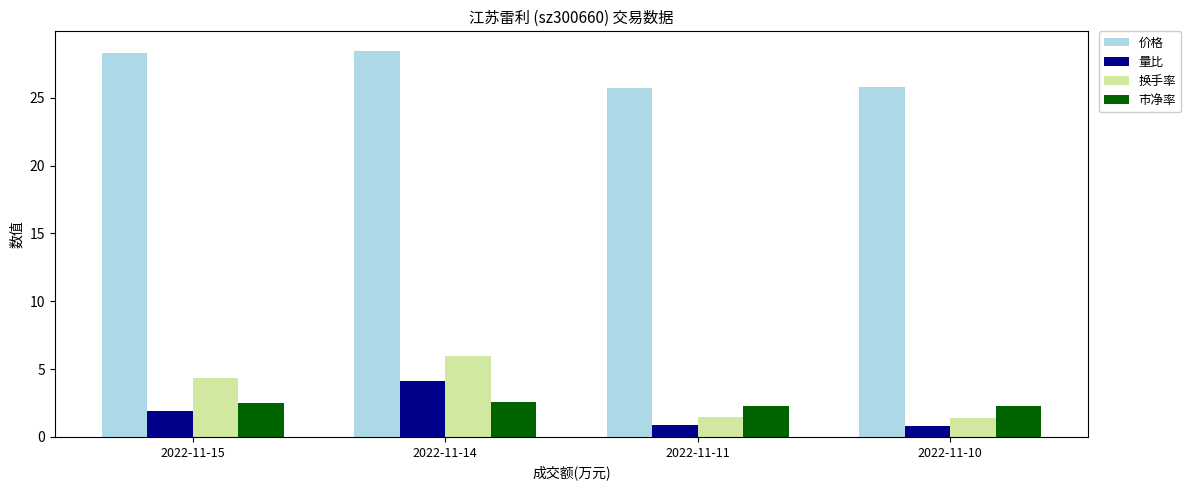

What is the value of the 市净率 bar at the 4th from the left?

2.3